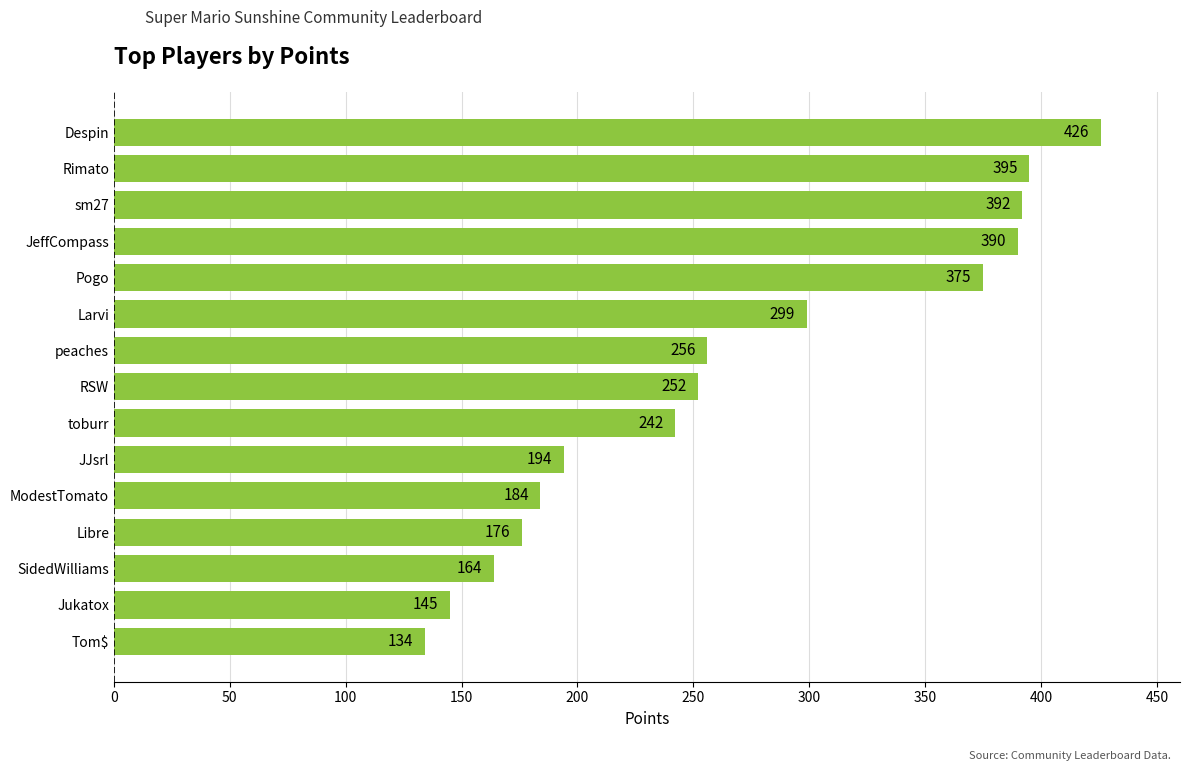

How many bars are there in total?

15